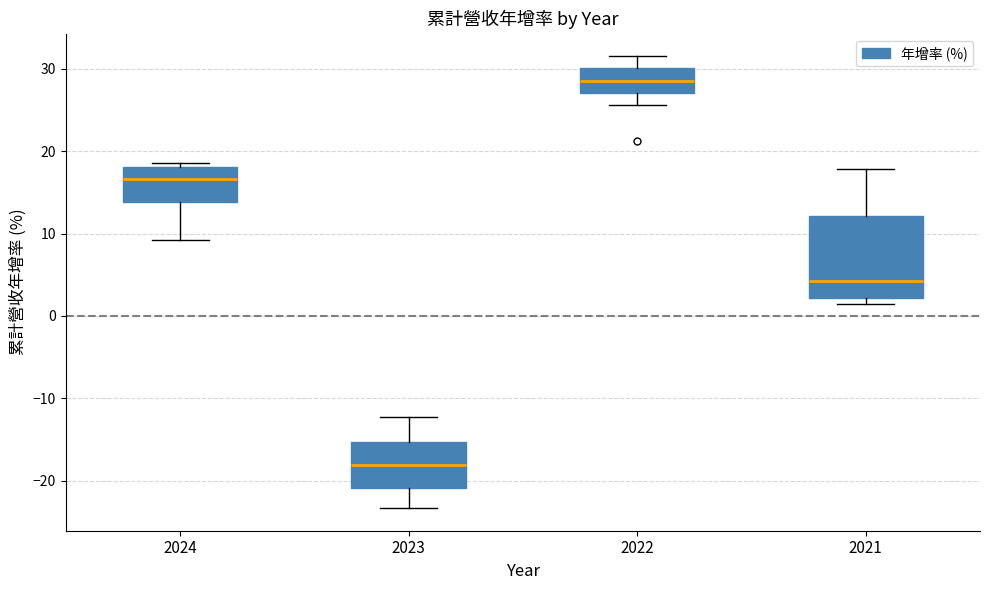

Reading left to right, read every box against the y-axis: the position of its median line, the range the box covers, and the ends of its whiskers. The values are not printed on the chart, so give them approximately, as read against the axis.

2024: median 17, box 14 to 18, whiskers 9 to 19
2023: median -18, box -21 to -15, whiskers -23 to -12
2022: median 28, box 27 to 30, whiskers 26 to 32
2021: median 4, box 2 to 12, whiskers 1 to 18